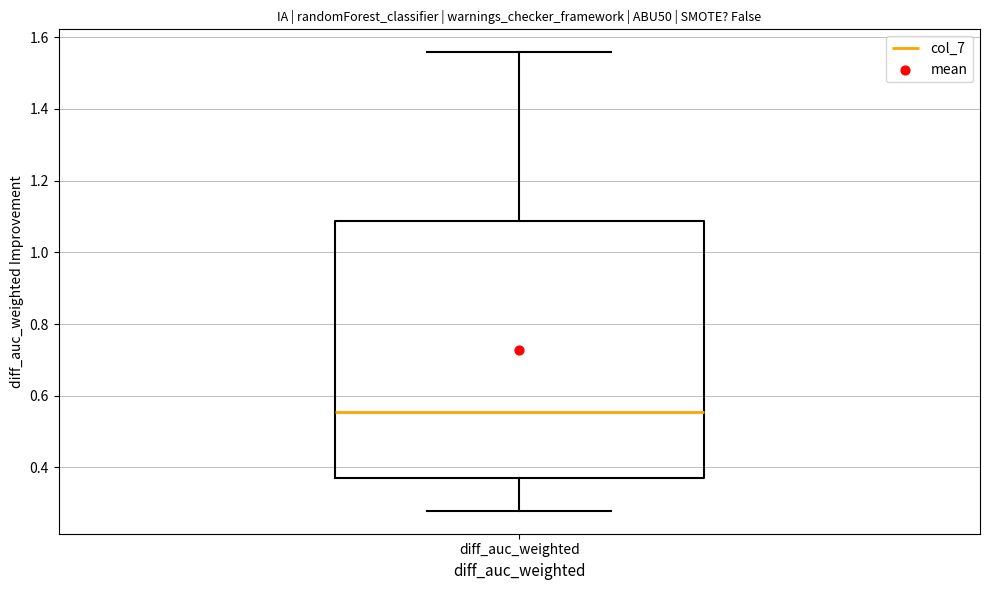

Transcribe this box plot: give where the median line is, the range the box spans, and where the two whiskers end, as read against the y-axis. The values are not printed on the chart, so give them approximately, as read against the axis.

median 0.56, box 0.36 to 1.08, whiskers 0.28 to 1.56